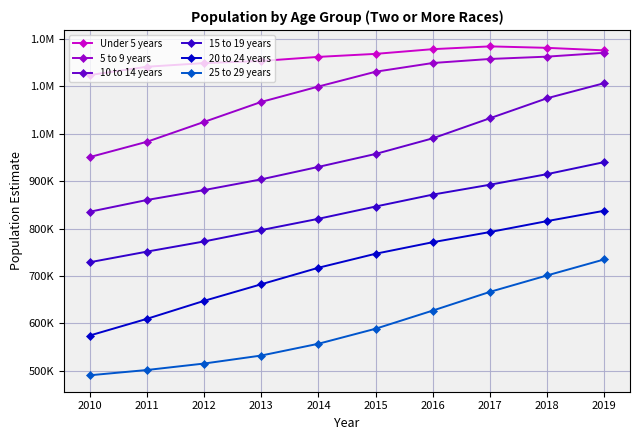

What is the spread (max minus min) of values at 2013?

621588